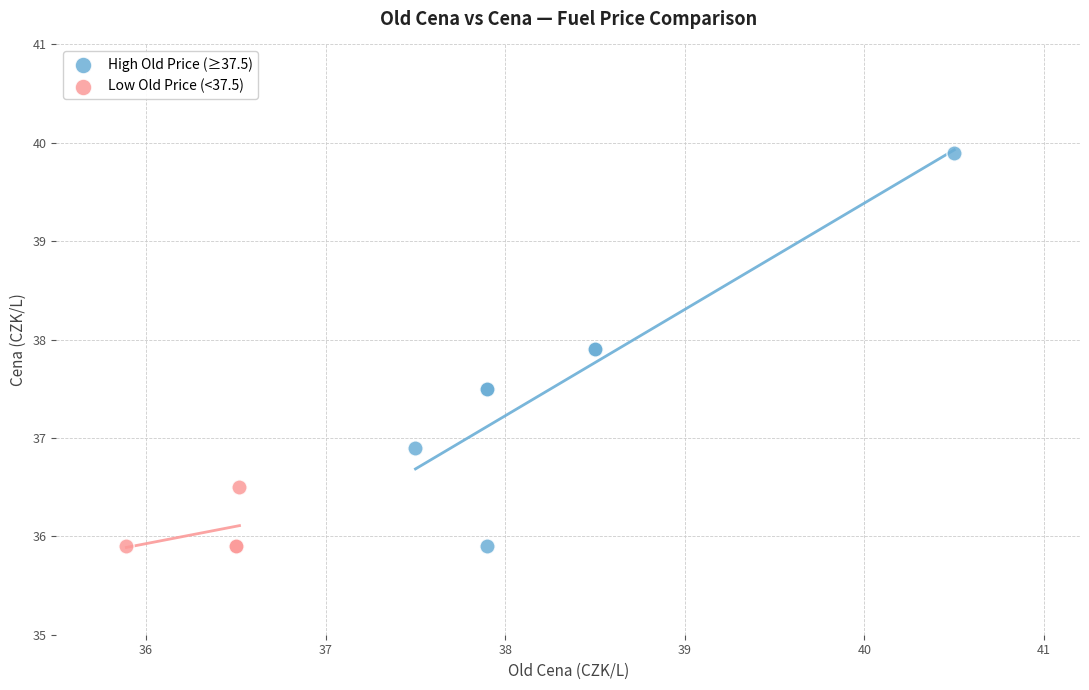

Which series has the widest spread of Y values?

High Old Price (≥37.5)